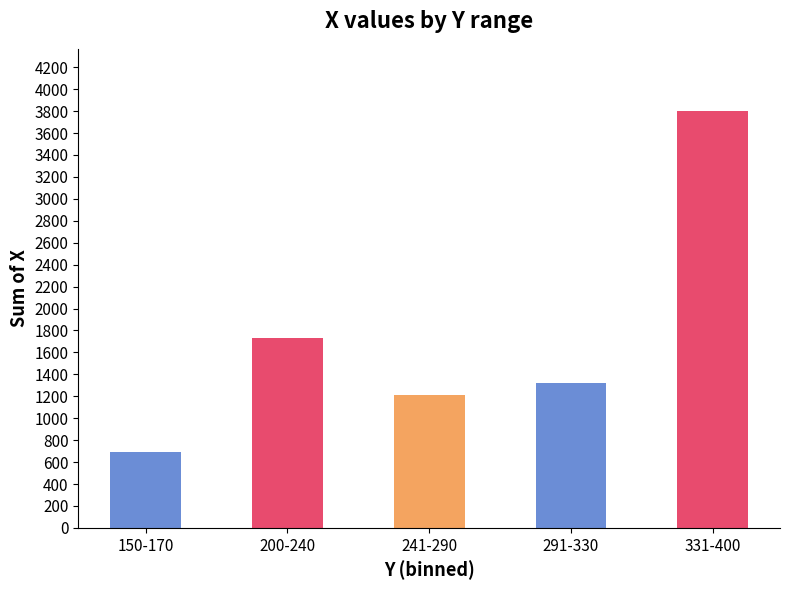

Reading left to right, what are all the values shown in this chart?

689	1734	1211	1319	3798